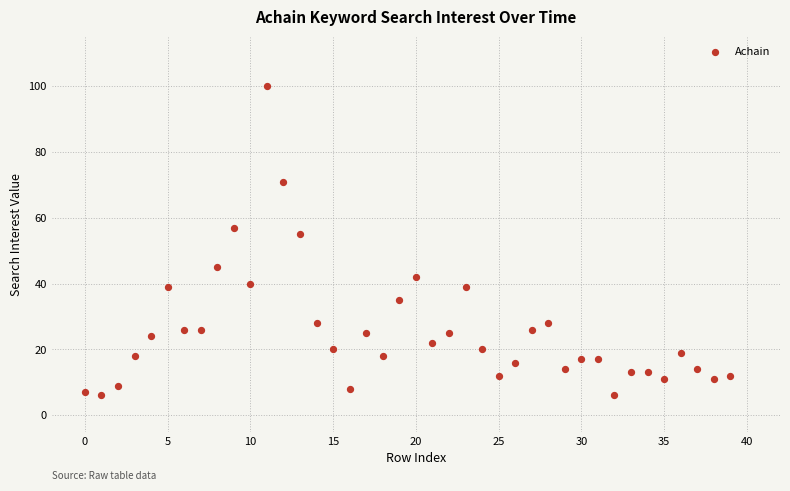

What is the range of Y values (max minus min)?

94